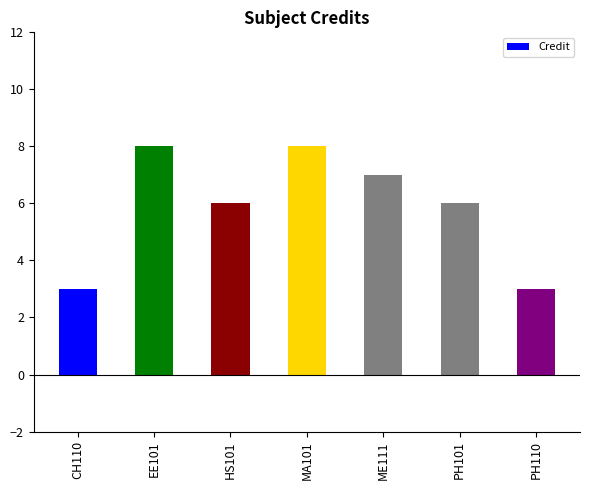

What is the change in value from CH110 to MA101?

+5